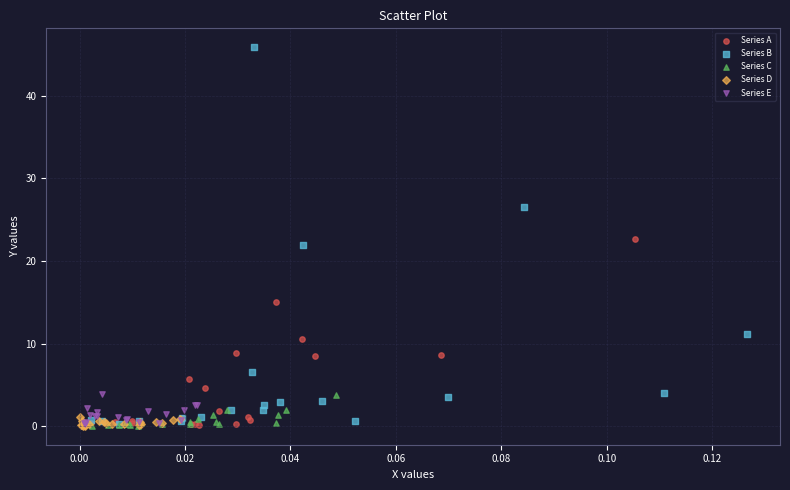

Which series contains the highest Y value?

Series B